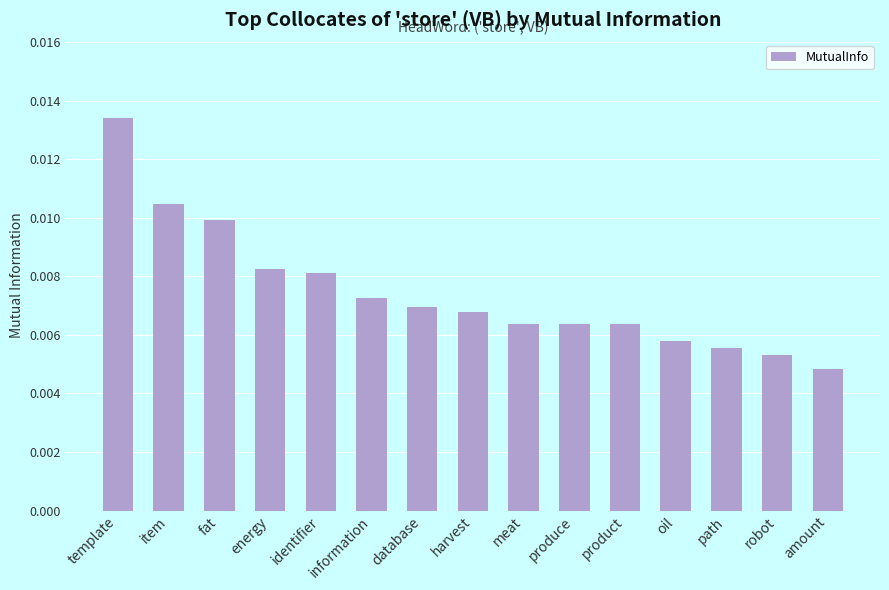

At which label is the value closest to 0?

amount